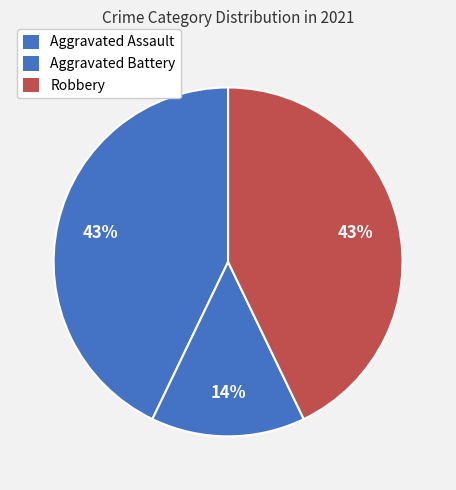

Which category has the biggest portion of the pie?

Aggravated Assault